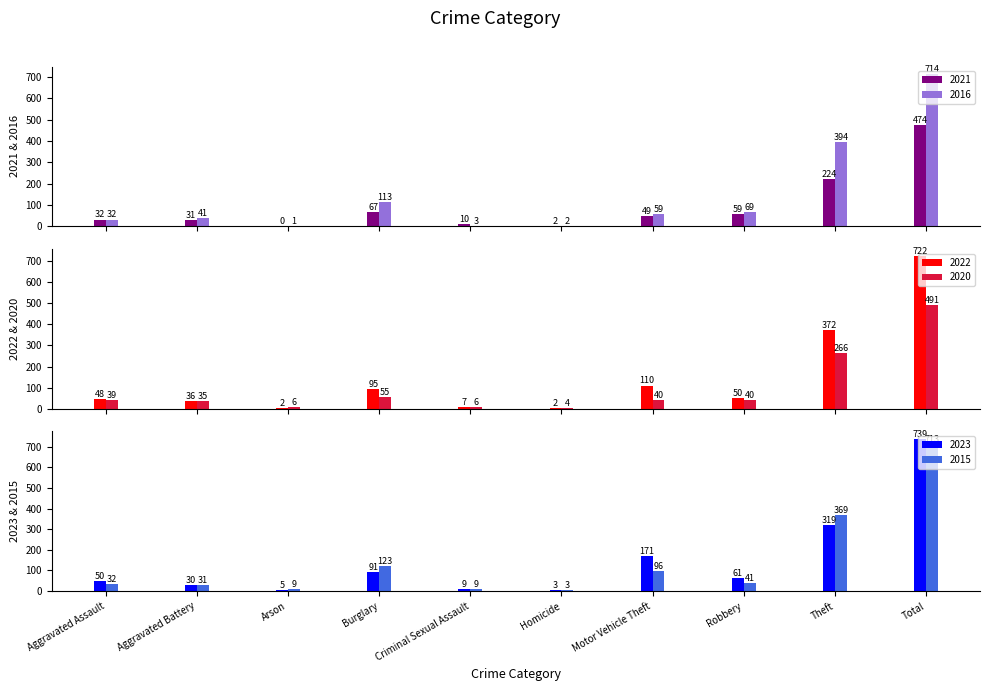

Reading left to right, transcribe all the data shown in this chart.

2021: 32	31	0	67	10	2	49	59	224	474
2022: 48	36	2	95	7	2	110	50	372	722
2023: 50	30	5	91	9	3	171	61	319	739
2015: 32	31	9	123	9	3	96	41	369	713
2016: 32	41	1	113	3	2	59	69	394	714
2020: 39	35	6	55	6	4	40	40	266	491